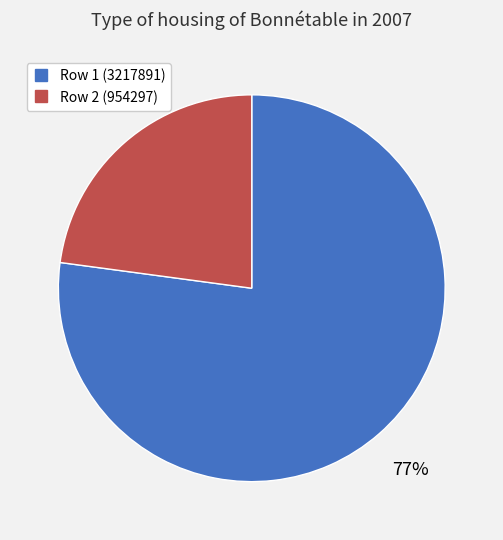

To the nearest percent, what is the difference between the largest and smallest slice percentages?

54%